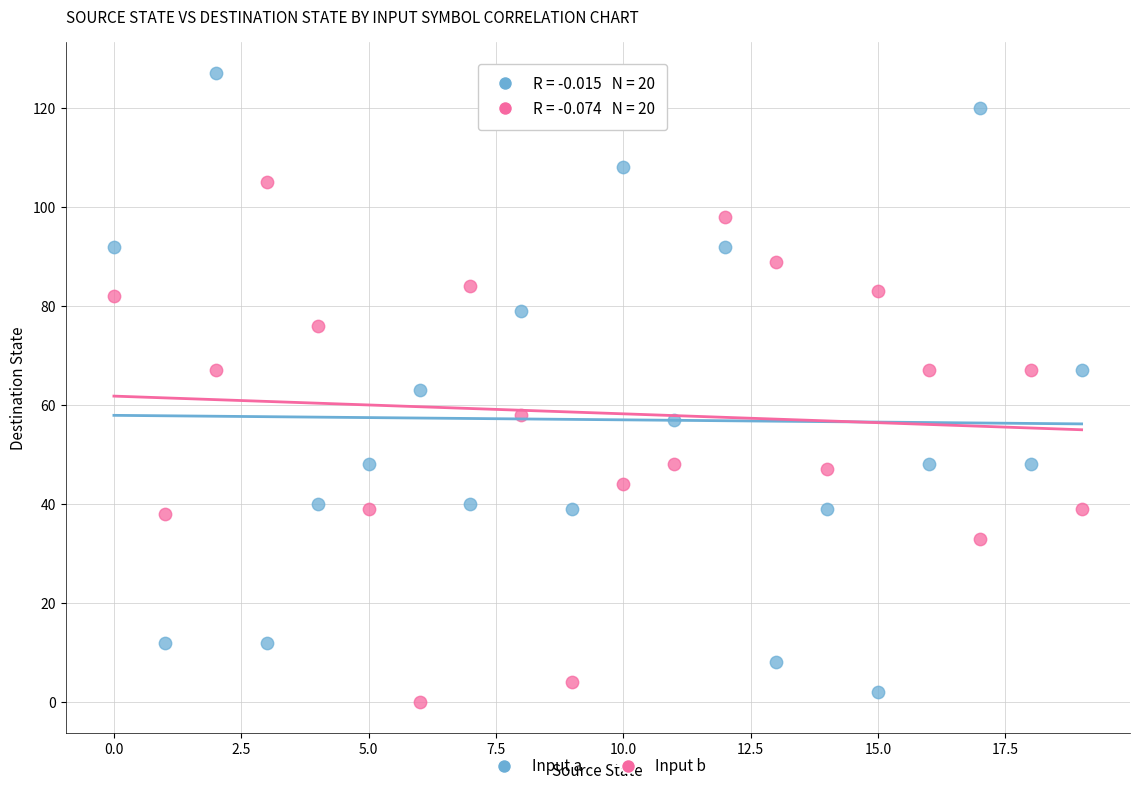

Across all data points, what is the range of Y values (max minus min)?

127